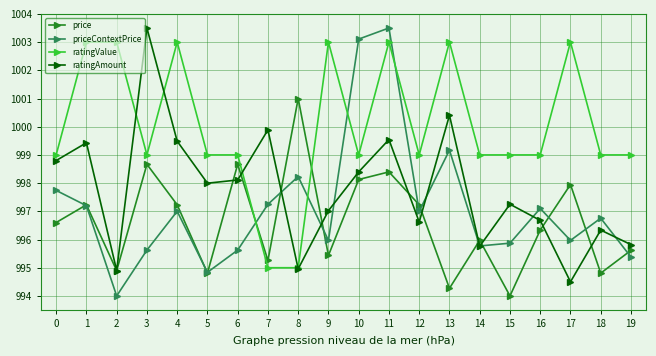

What is the approximate value of ratingValue at 0?

999.0